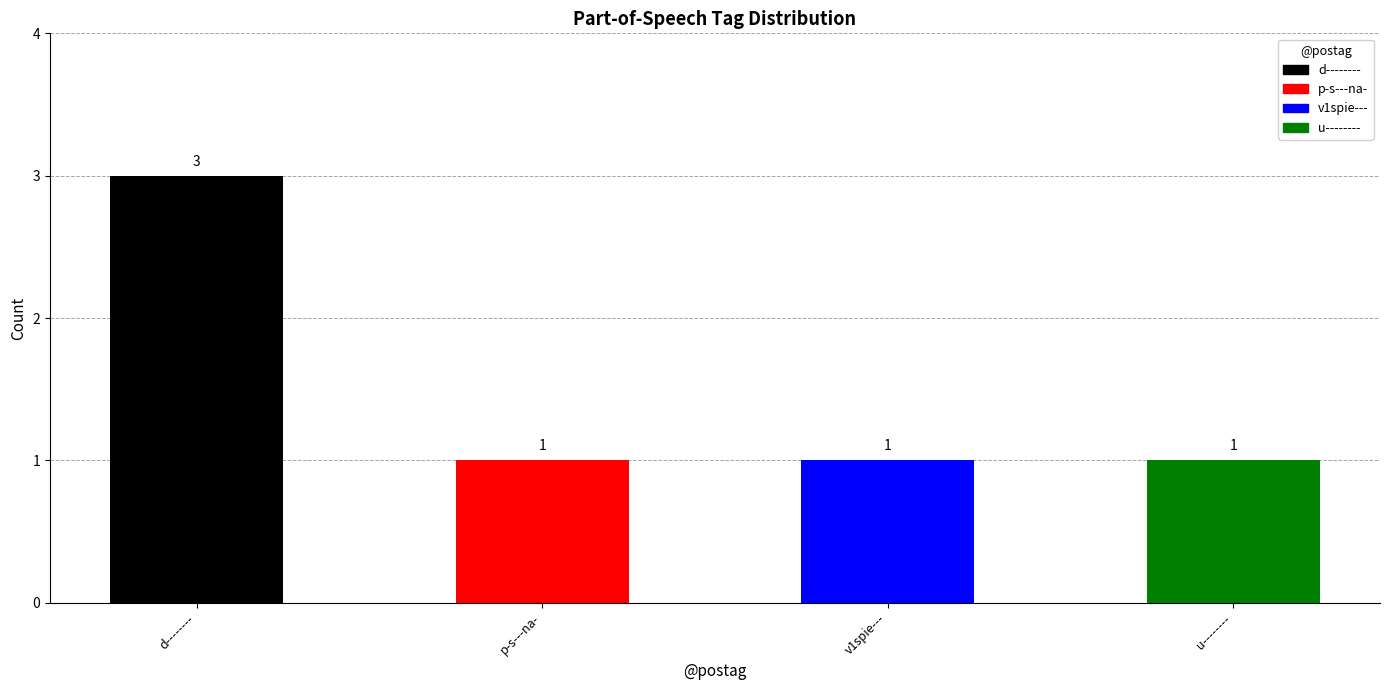

Which label corresponds to the largest value in the chart?

d--------